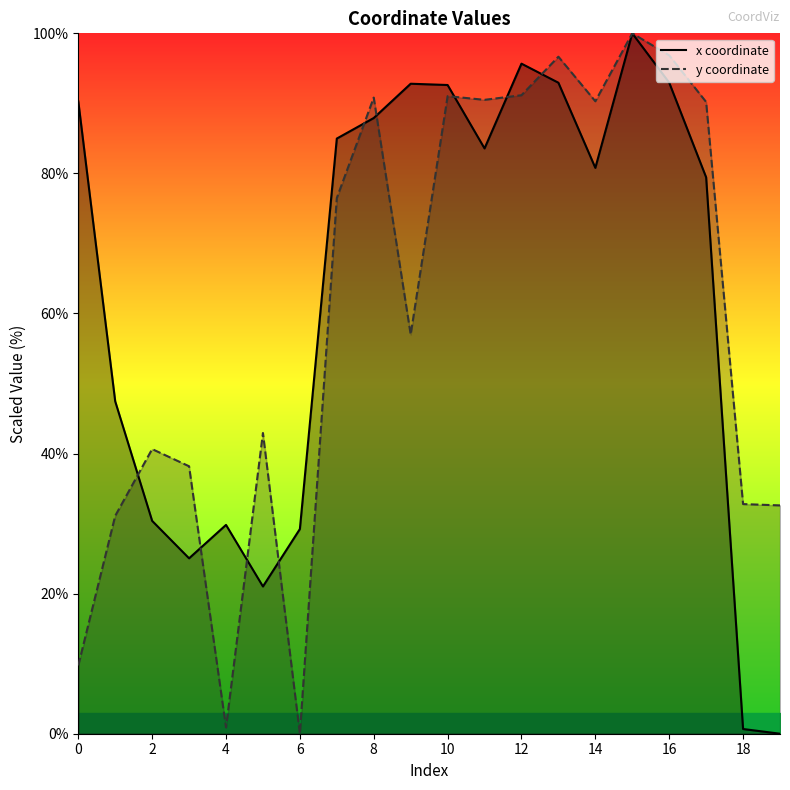

What are all the series names shown in the legend?

x coordinate, y coordinate